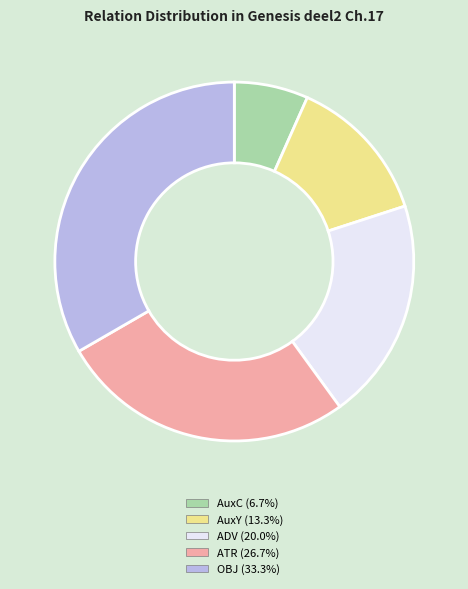

What is the smallest slice in the pie chart?

AuxC